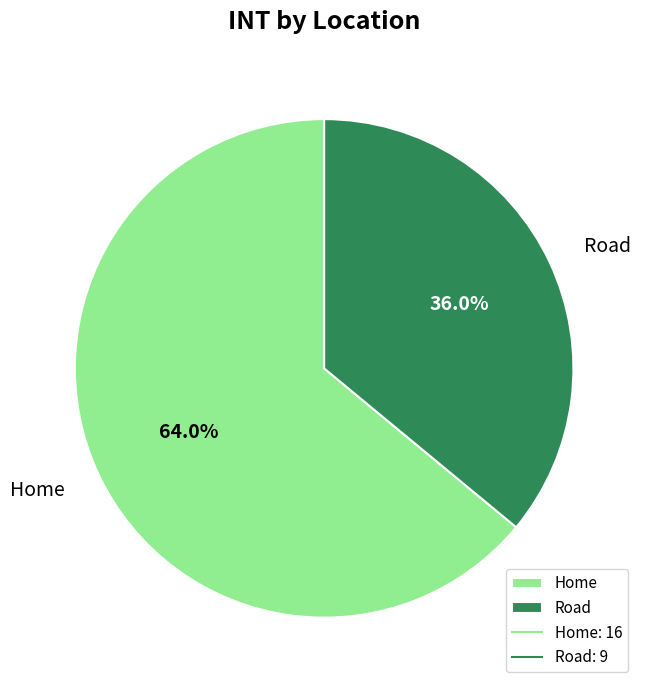

Is there a majority slice in this chart?

Yes